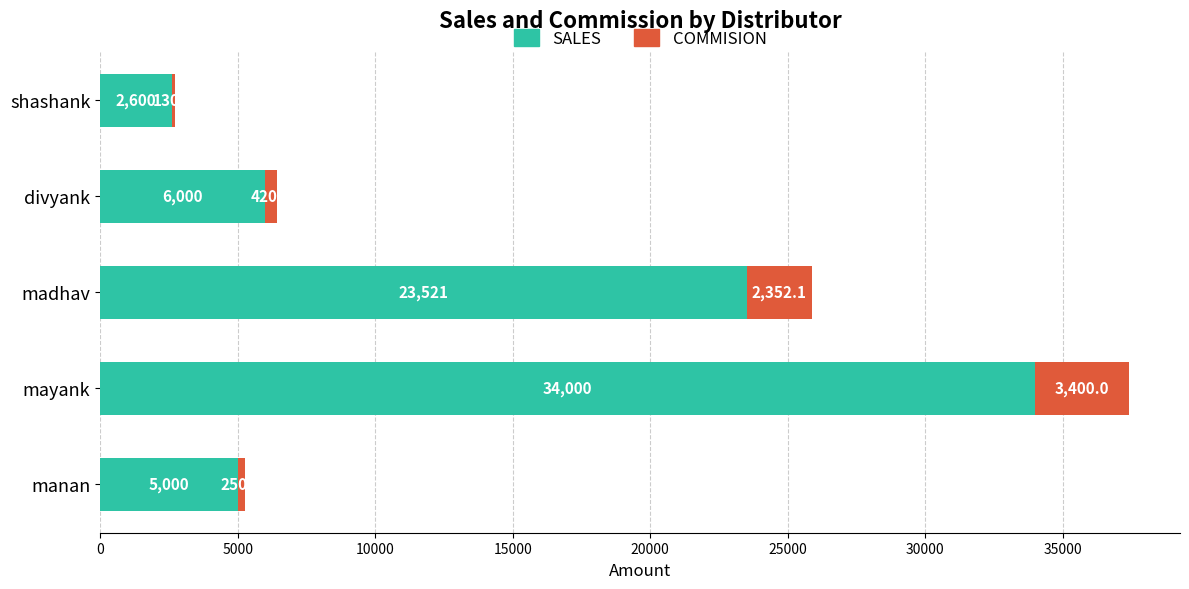

At which label does SALES reach its minimum?

shashank